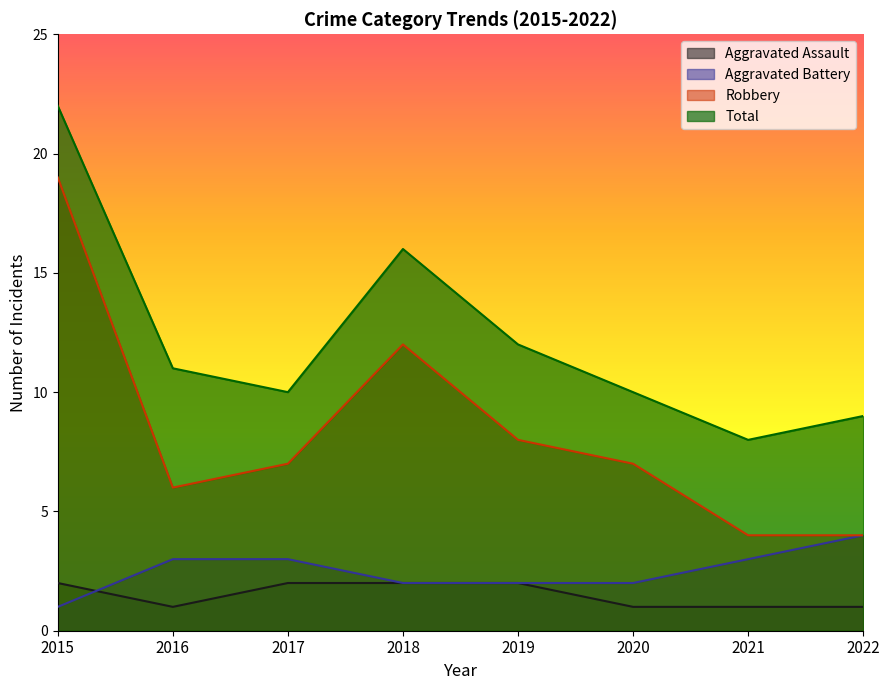

At which category does Robbery reach its first local valley?

2016